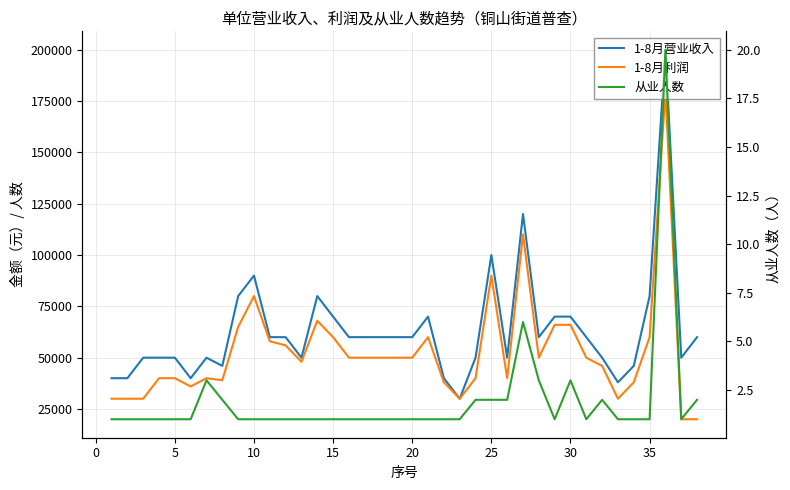

Rank the series at 10 from highest to lowest value.

1-8月营业收入, 1-8月利润, 从业人数